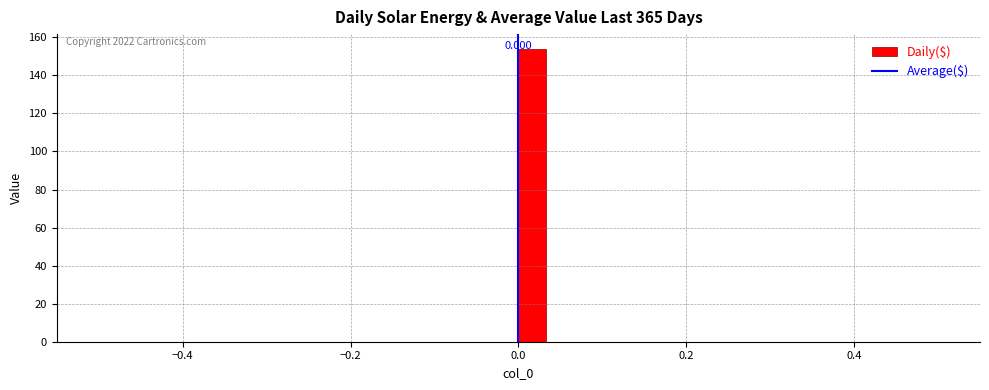

Read against the x-axis, roughly where is the centre of the tallest bar?

0.02